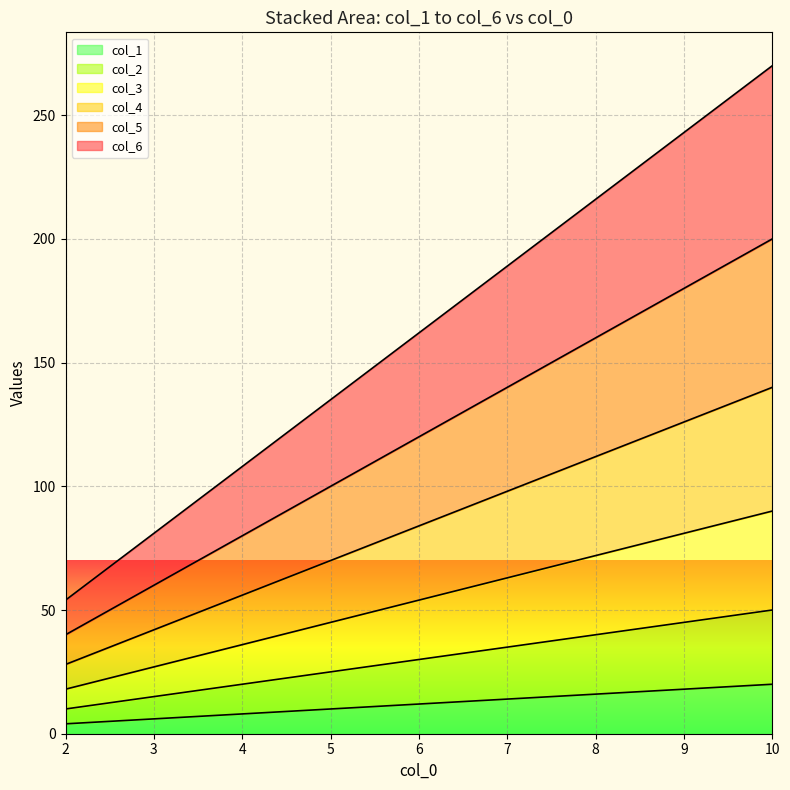

Count the number of categories in the chart.

9